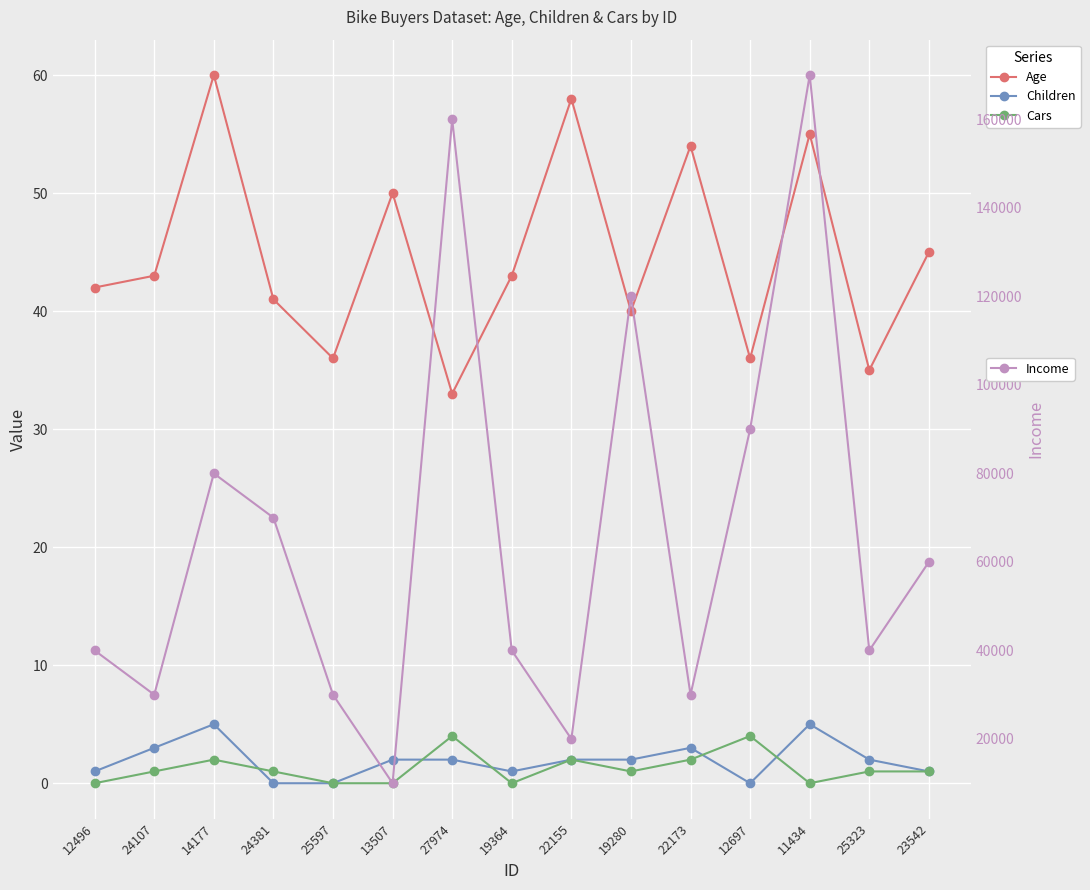

How many interior local valleys does the Children series have?

2